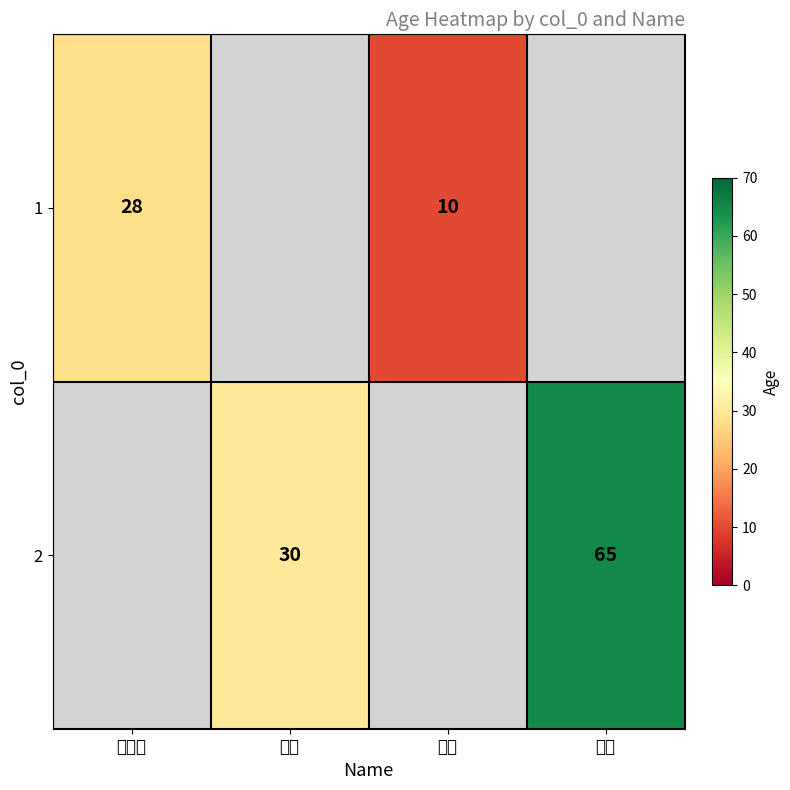

What is the sum of the 2 values at 揭西 and 黎明?

95